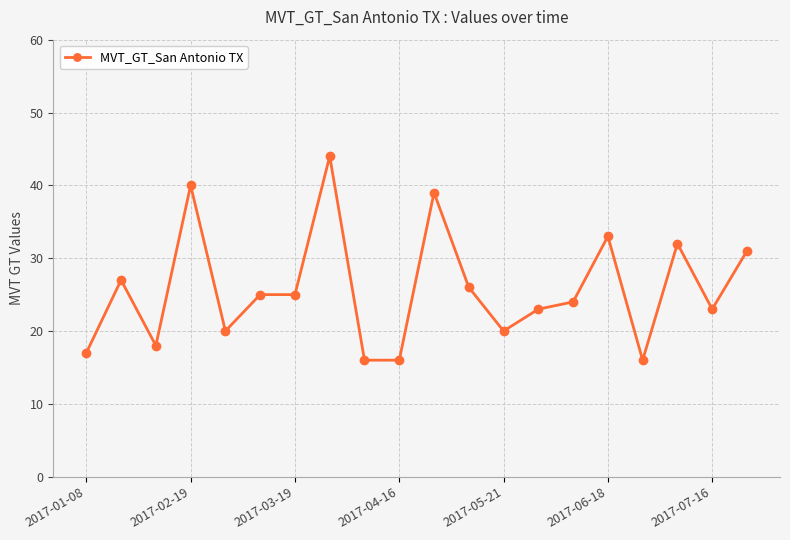

True or false: there are more than 2 points higher than both neighbors.

True